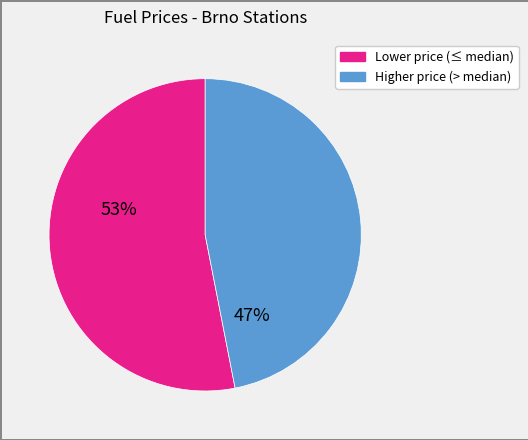

Does any single category account for the majority?

Yes